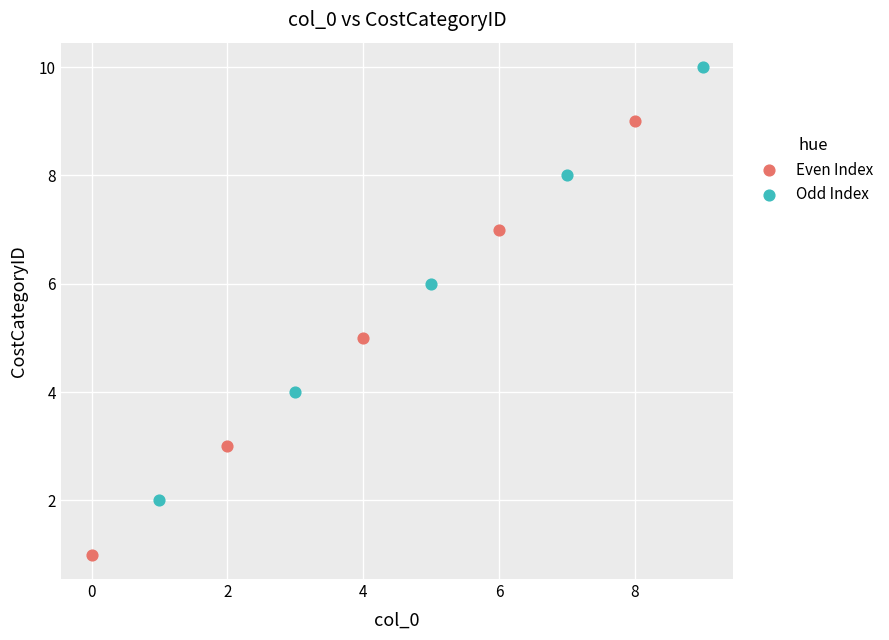

Which series contains the highest Y value?

Odd Index